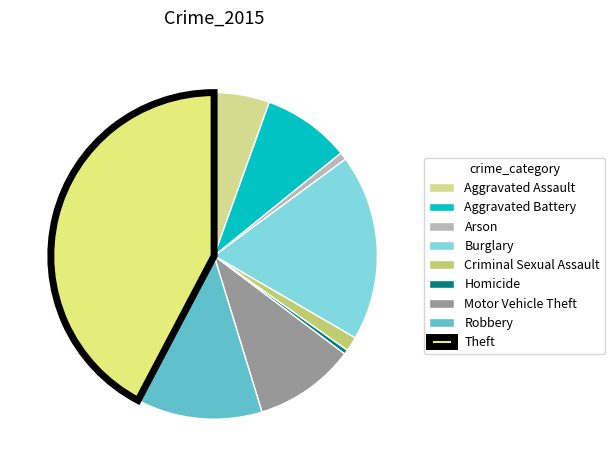

How many segments does this pie chart have?

9